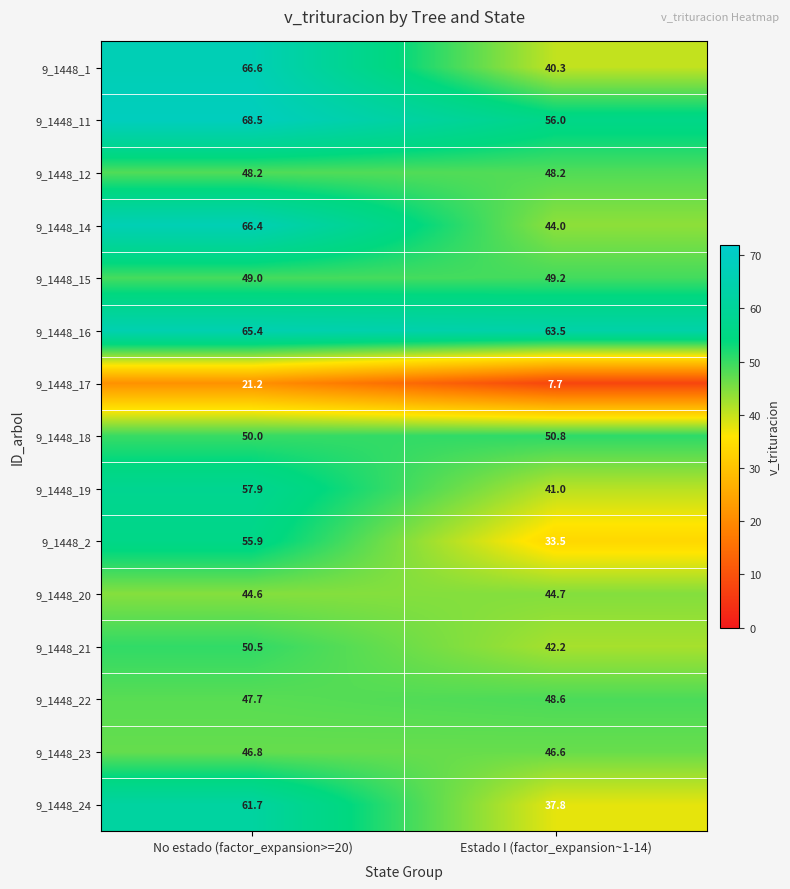

What value does the 9_1448_2 series have at Estado I (factor_expansion~1-14)?

33.5